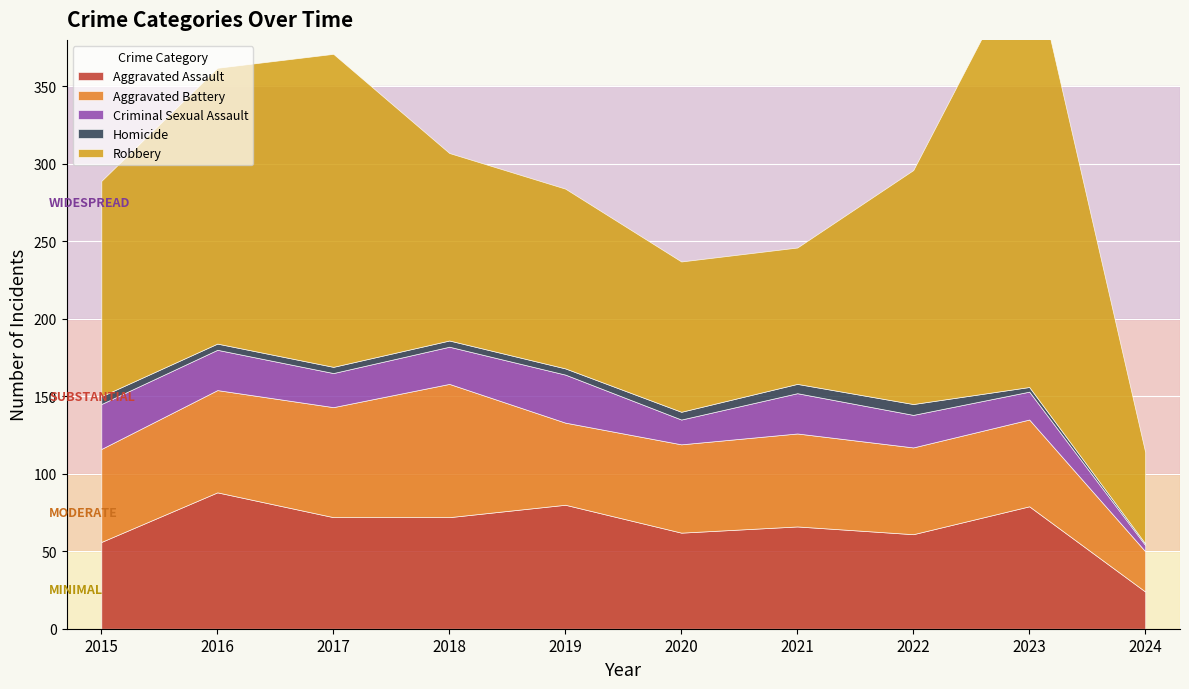

Where is the first local maximum for Aggravated Assault?

2016